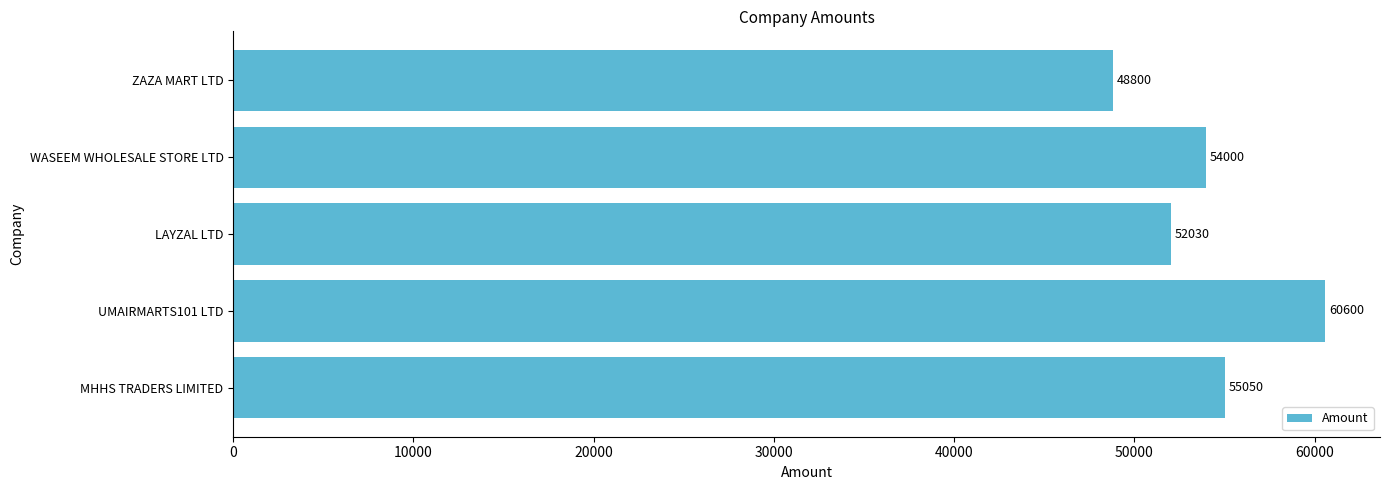

Between MHHS TRADERS LIMITED and LAYZAL LTD, which is larger?

MHHS TRADERS LIMITED